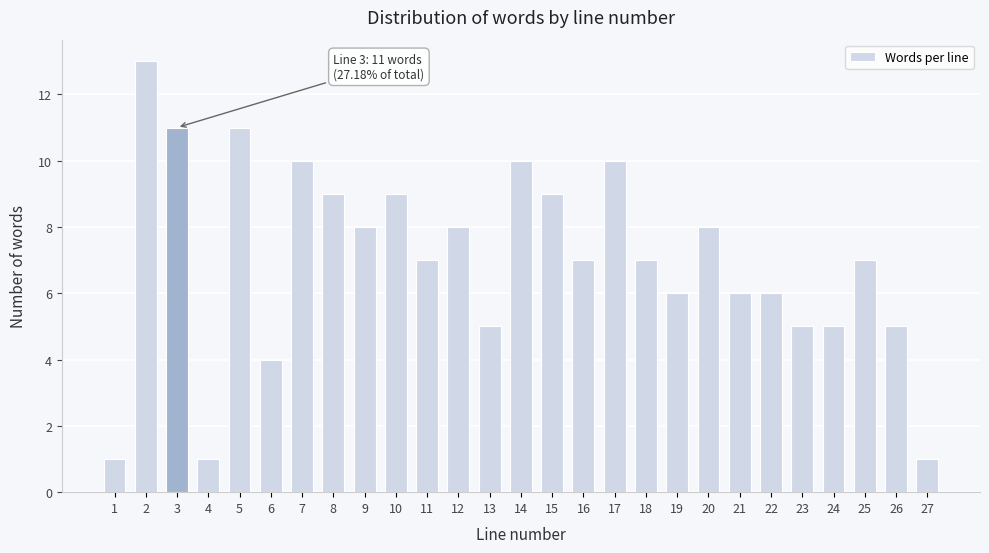

Reading left to right, list all the values displayed in this chart.

1	13	11	1	11	4	10	9	8	9	7	8	5	10	9	7	10	7	6	8	6	6	5	5	7	5	1